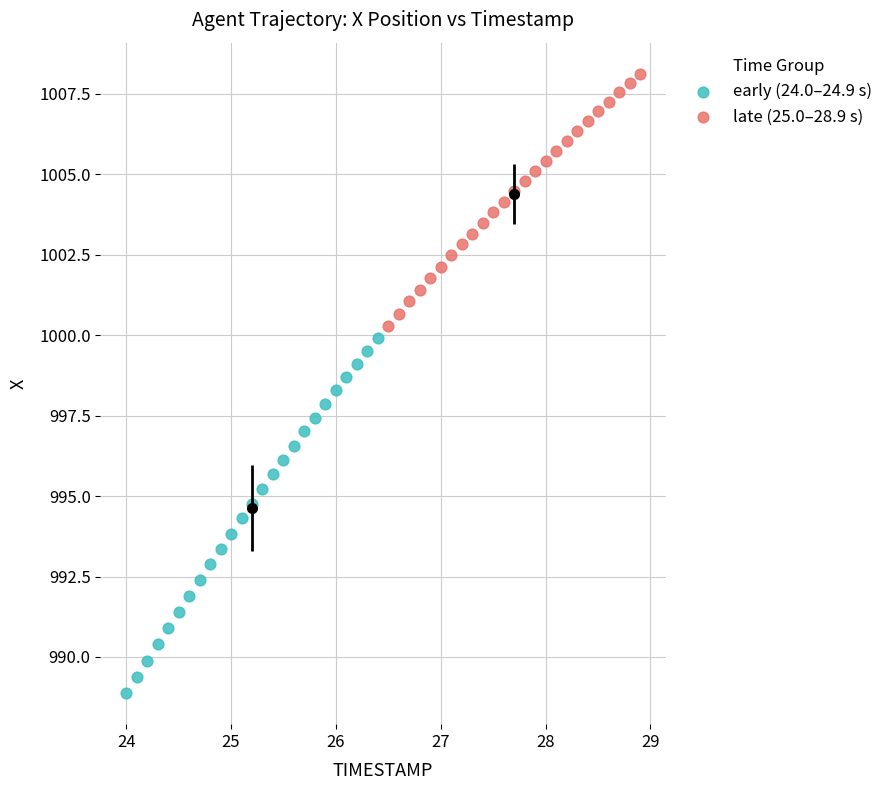

Which series reaches the minimum Y coordinate?

early (24.0–24.9 s)